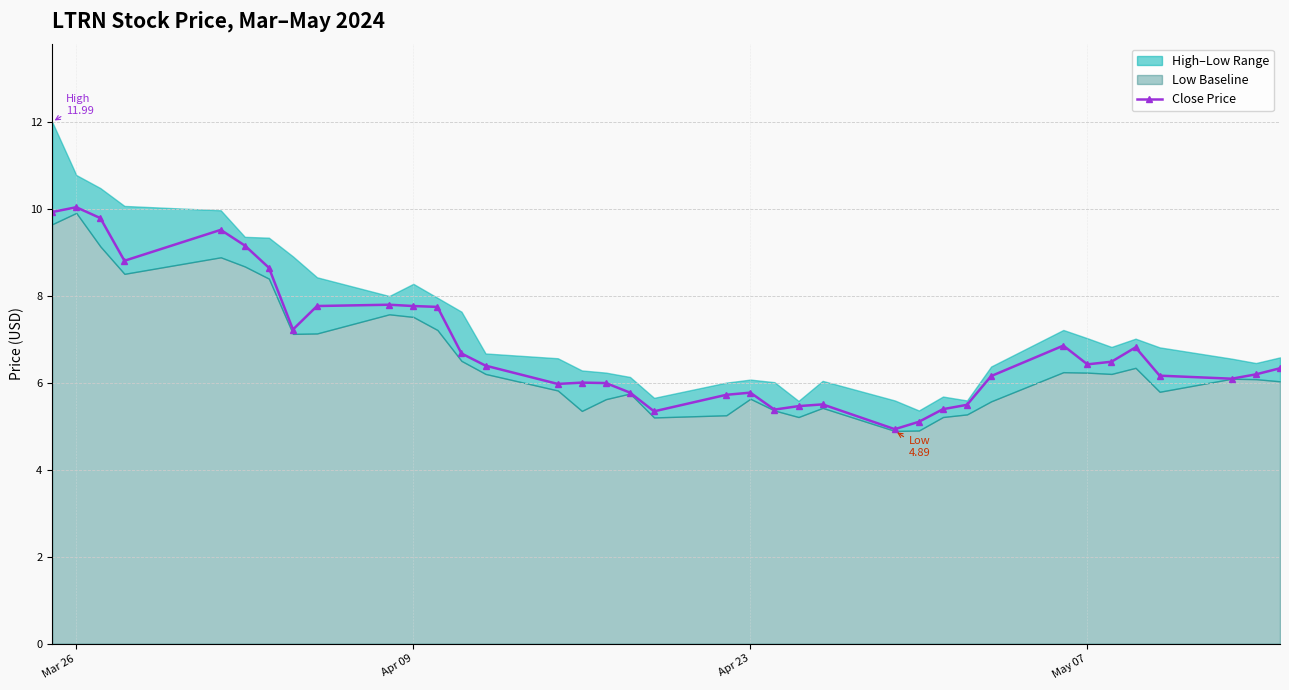

What is the lowest value of the Close Price series?

4.9